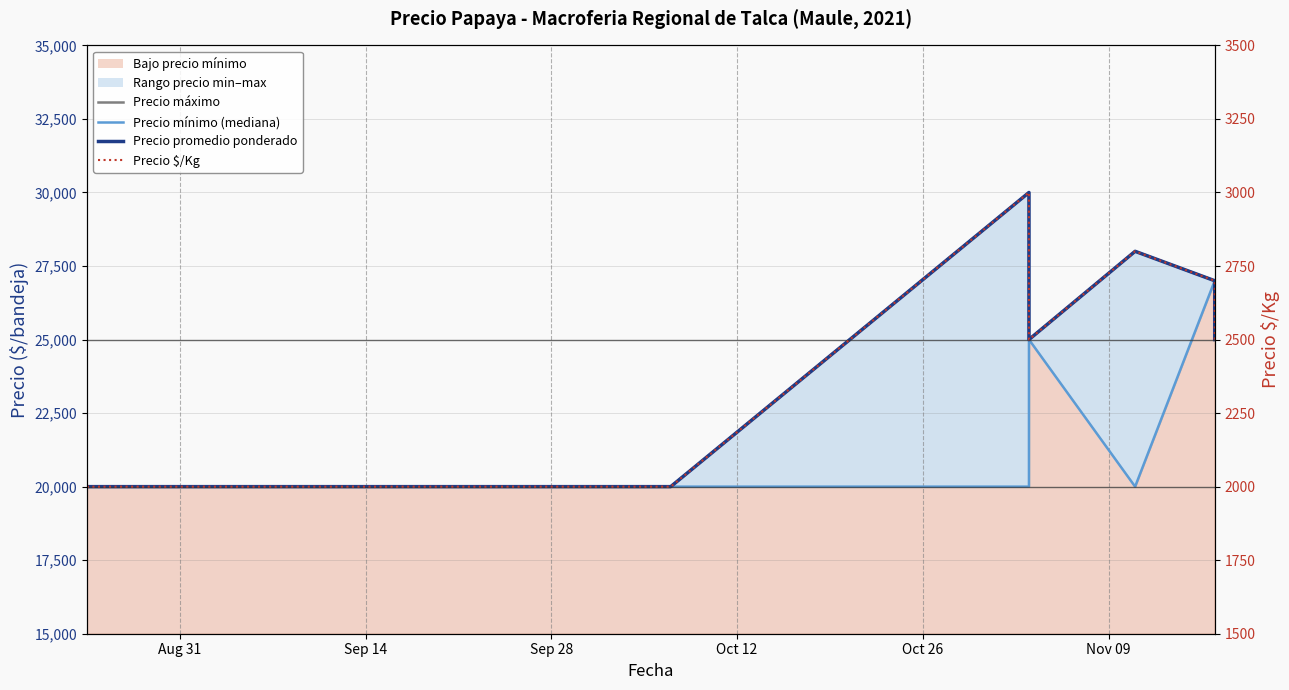

What is the value of the Precio máximo point at the 4th from the left?

20000